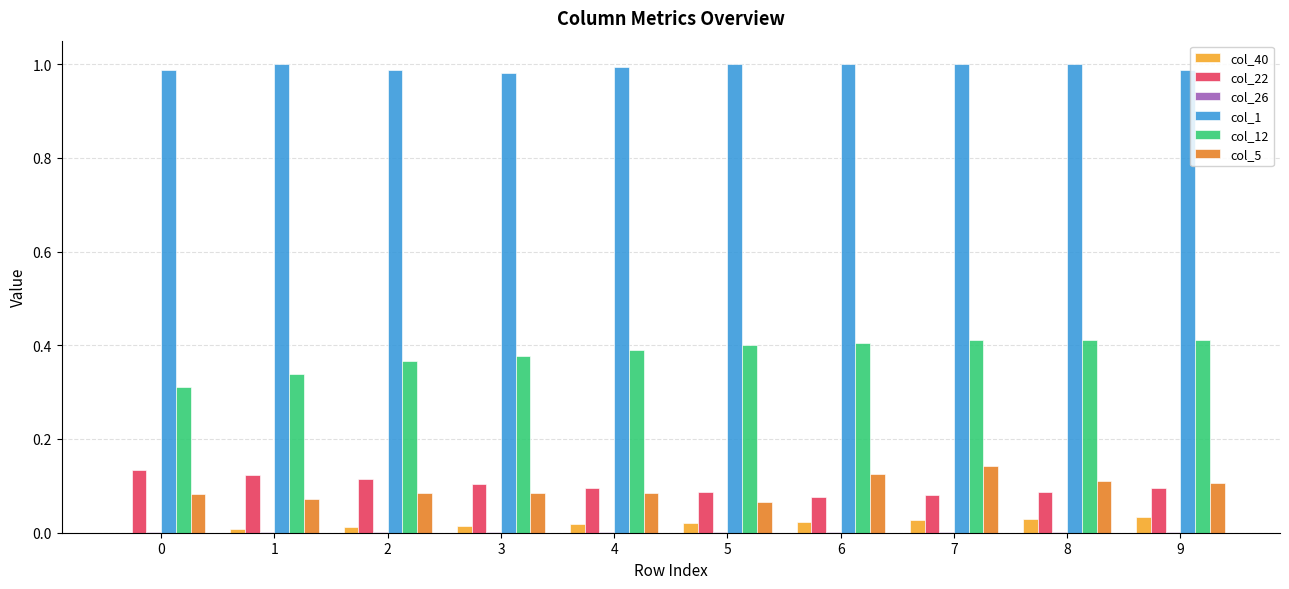

True or false: col_5 has a value of 0.1 at 6.

True